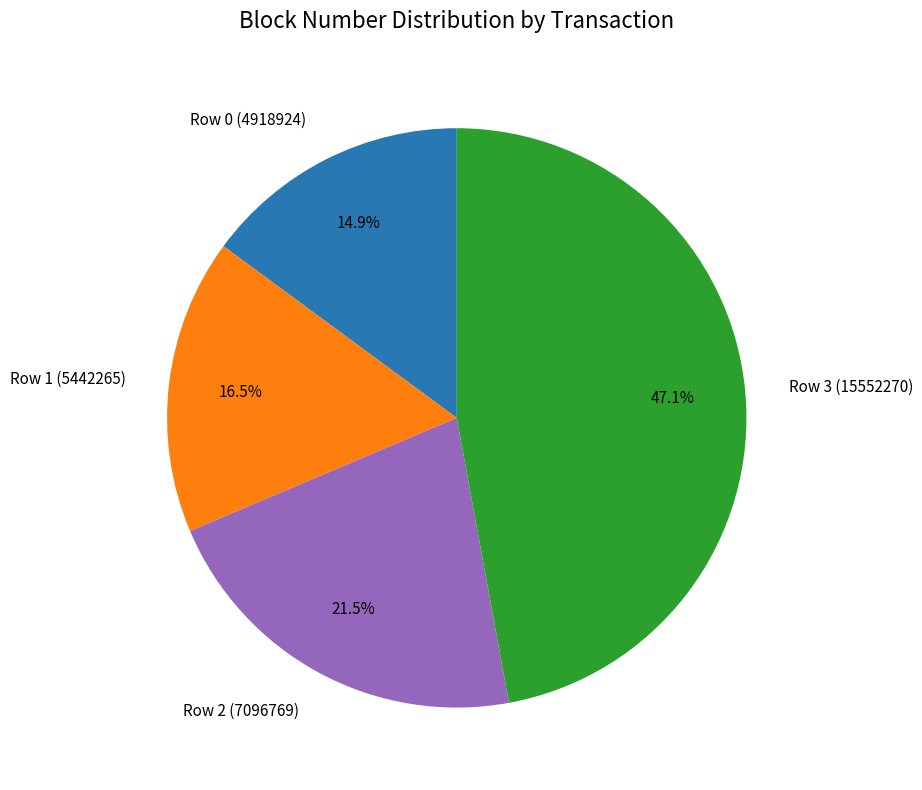

Rank the categories by value from lowest to highest.

Row 0 (4918924), Row 1 (5442265), Row 2 (7096769), Row 3 (15552270)